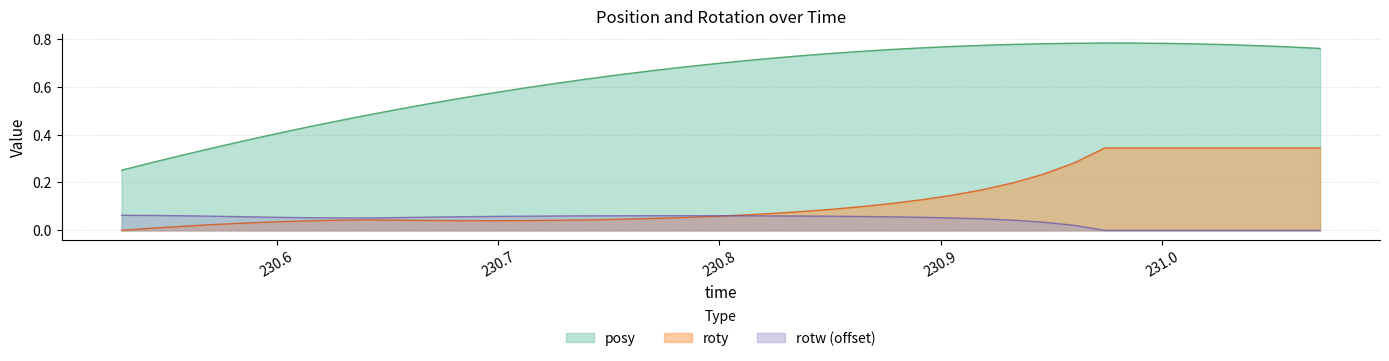

At how many categories does at least one series exceed 0?

40